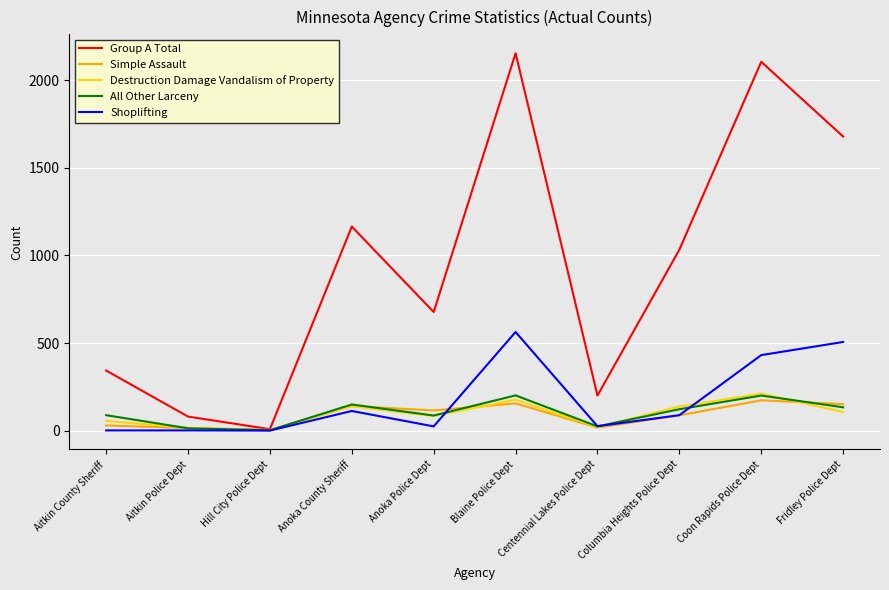

What is the sum of the Destruction Damage Vandalism of Property values at Blaine Police Dept and Columbia Heights Police Dept?

315